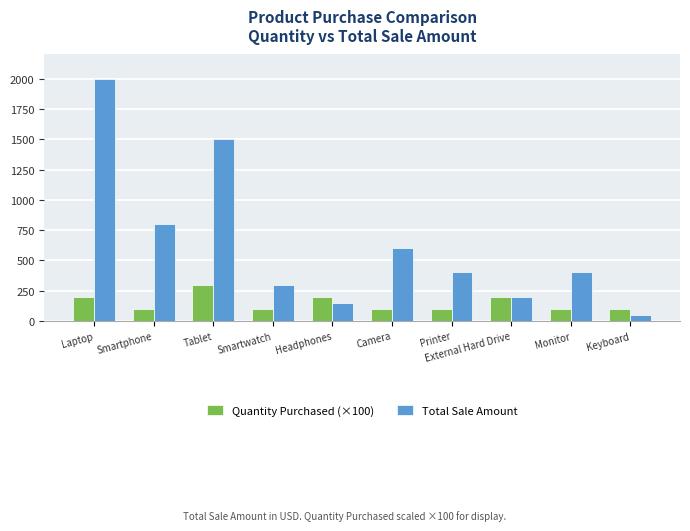

Which label corresponds to the largest value in the chart?

Laptop